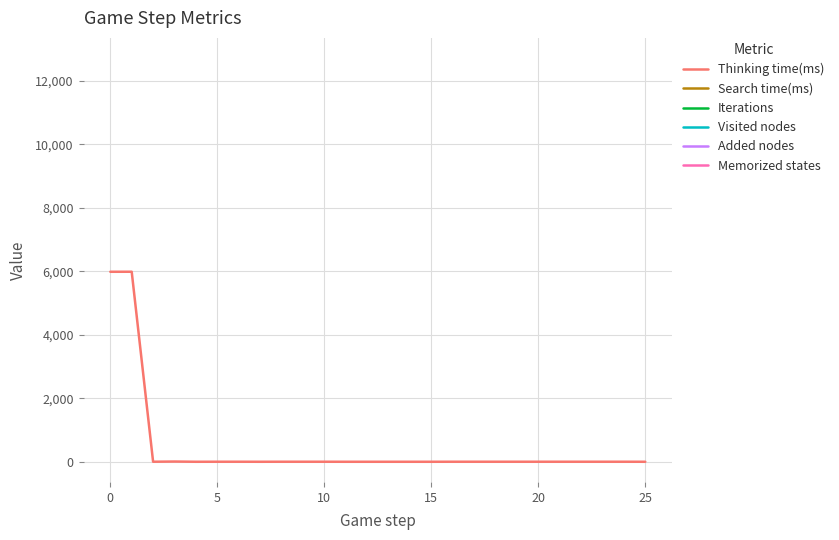

Is this an area chart (filled region under the line)?

No